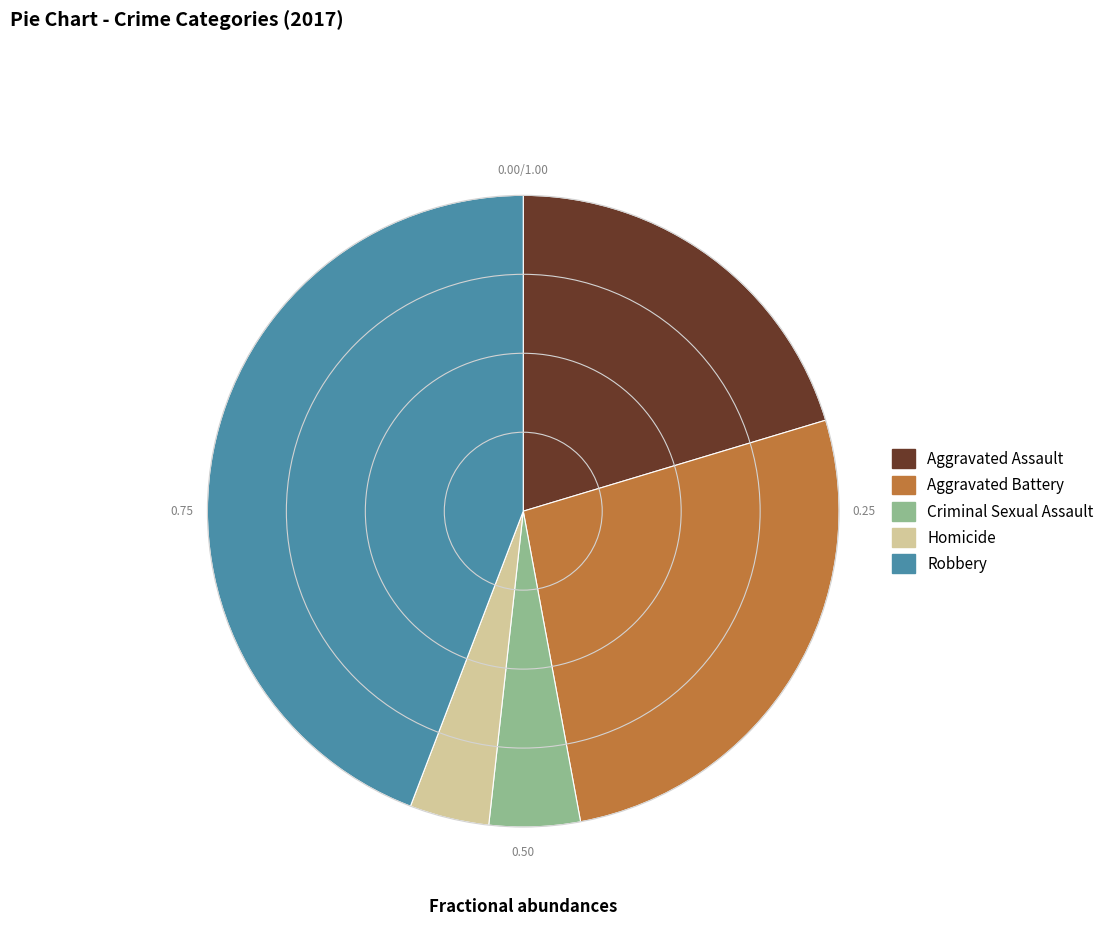

Between Aggravated Assault and Robbery, which is larger?

Robbery